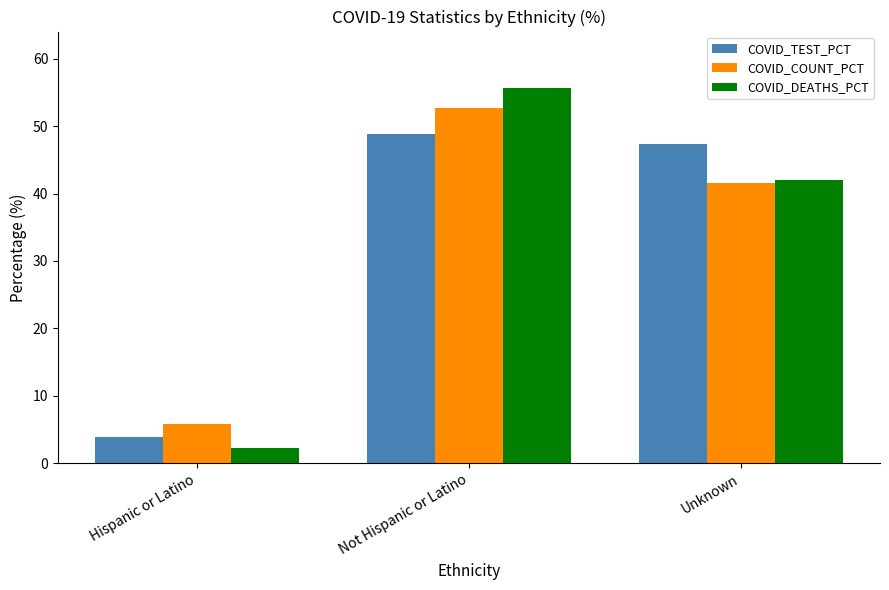

What is the maximum value for COVID_DEATHS_PCT?

55.7